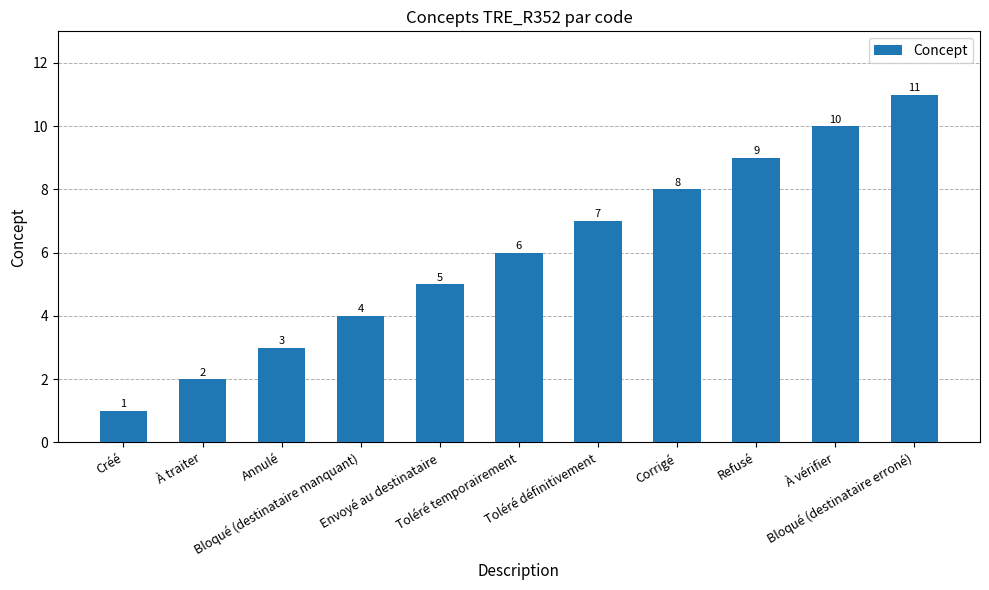

At which label is the value closest to 6?

Toléré temporairement